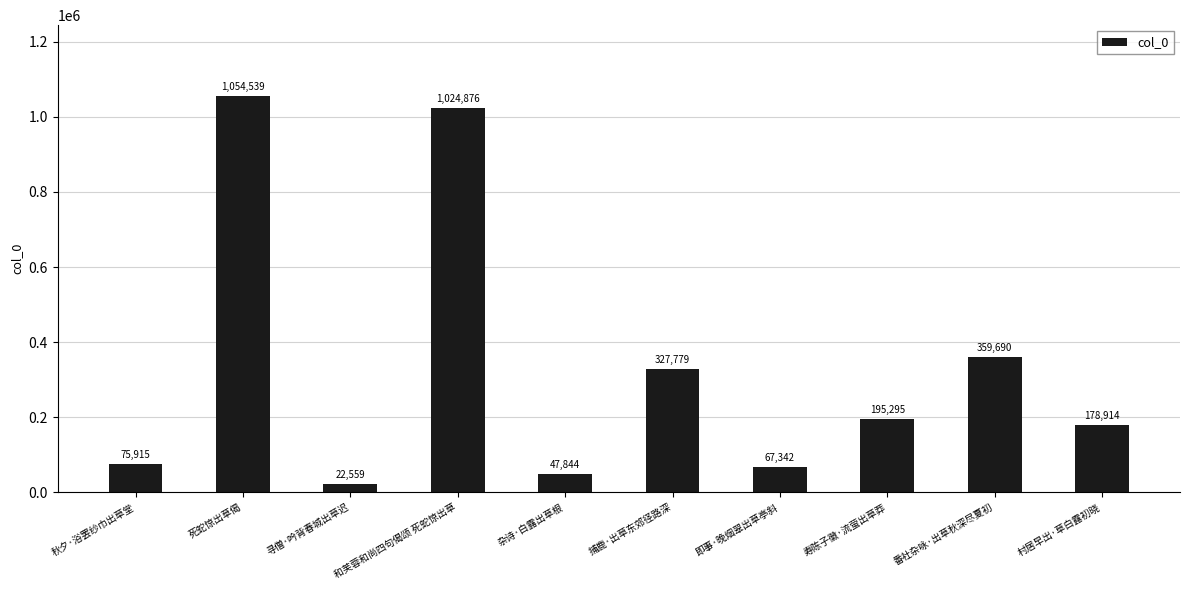

Approximately how many times larger is the value at 死蛇惊出草偈 compared to 秋夕·浴罢纱巾出草堂?

13.9